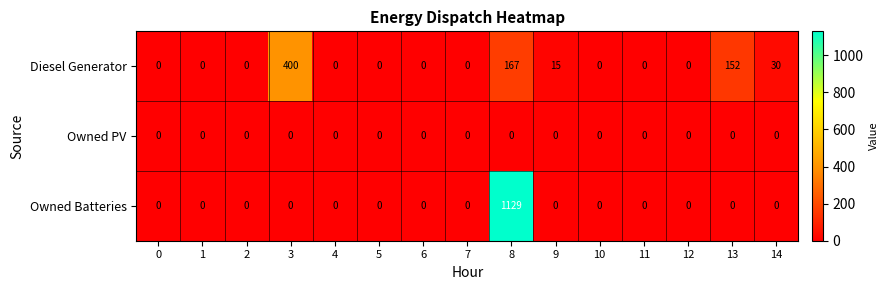

Where is Diesel Generator nearest to the value 200?

8